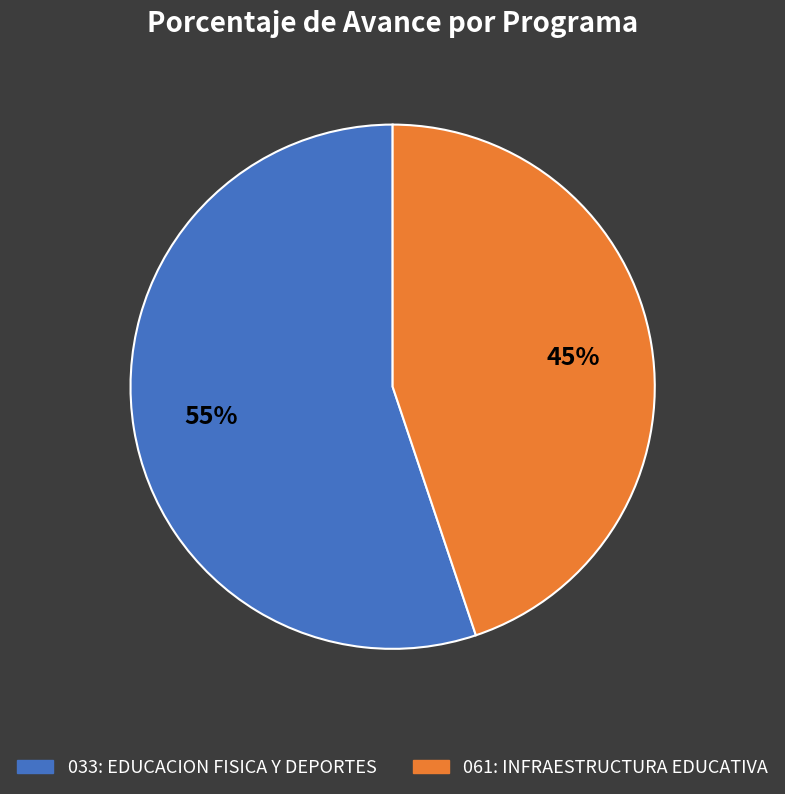

To the nearest percent, what is the average slice percentage?

50%